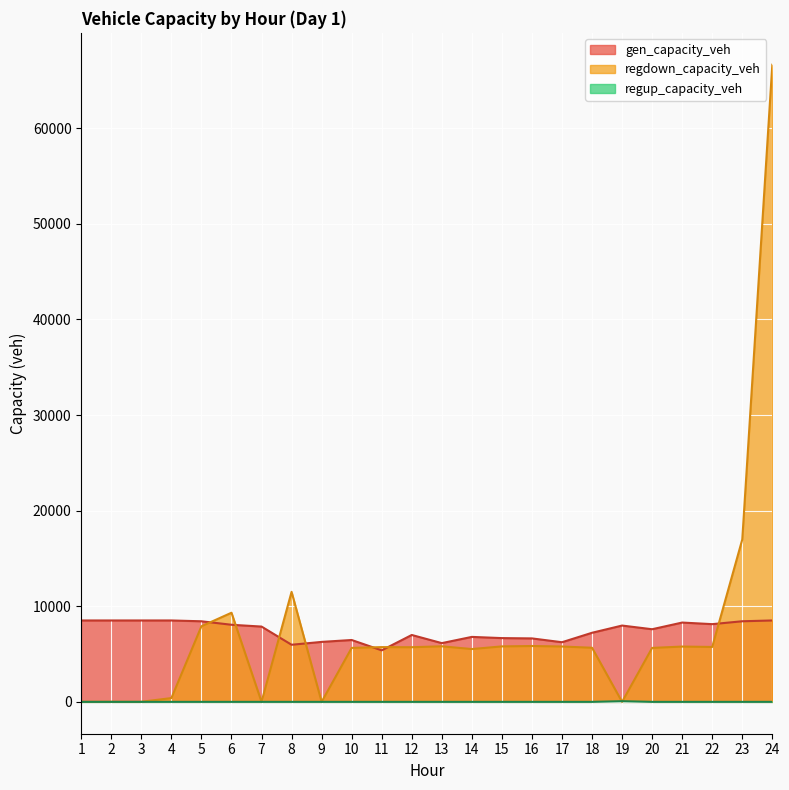

Reading right to left, extract all data points from this chart.

gen_capacity_veh: 8514.0	8430.2	8129.4	8295.1	7596.6	7981.5	7226.6	6237.7	6637.2	6669.3	6794.9	6144.3	6995.7	5388.0	6470.6	6272.0	5972.6	7875.0	8064.3	8428.9	8514.0	8514.0	8514.0	8514.0
regdown_capacity_veh: 66642.7	16984.6	5742.9	5783.8	5642.2	0.0	5658.9	5790.1	5842.0	5801.5	5524.1	5811.7	5714.4	5726.9	5643.6	0.0	11507.4	0.0	9322.3	7907.8	395.8	9.1	15.8	10.1
regup_capacity_veh: 0.0	0.0	0.0	0.0	0.0	71.0	0.0	0.0	0.0	0.0	0.0	0.0	0.0	0.0	0.0	0.0	0.0	0.0	0.0	0.0	0.0	0.0	0.0	0.0